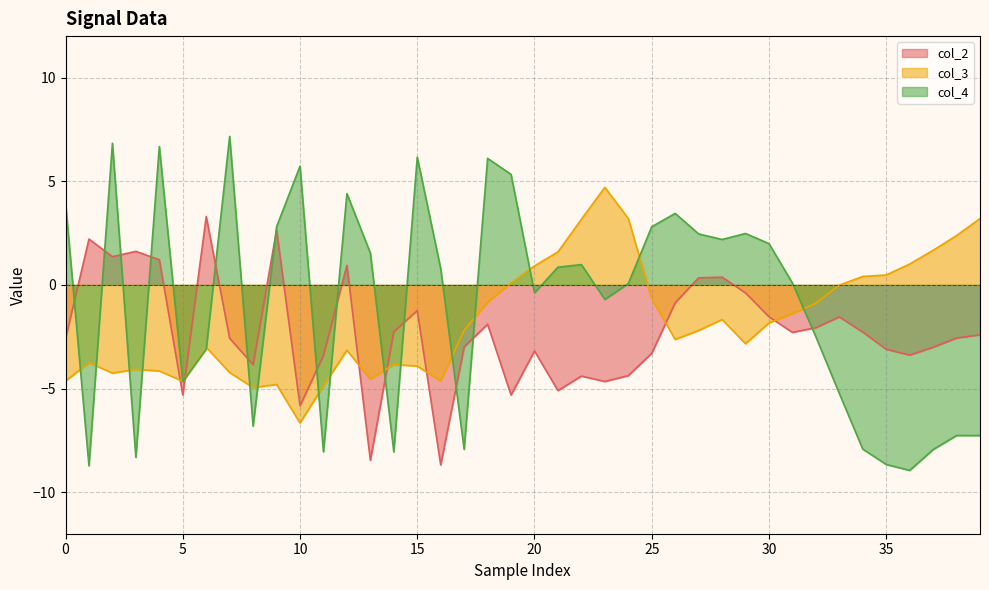

Which series ends up on top after the final intersection of col_2 and col_3?

col_3